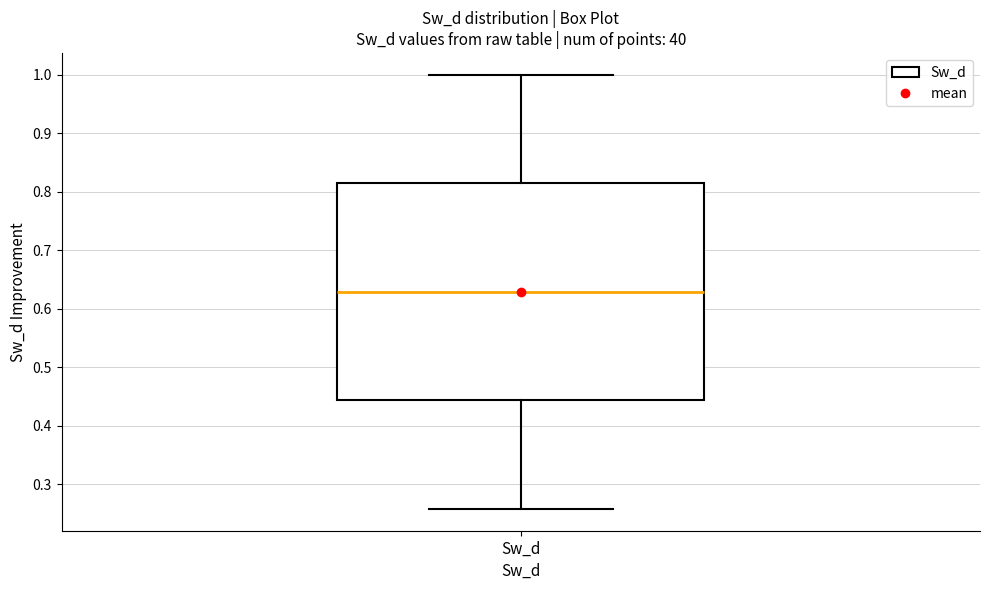

Transcribe this box plot: give where the median line is, the range the box spans, and where the two whiskers end, as read against the y-axis. The values are not printed on the chart, so give them approximately, as read against the axis.

median 0.63, box 0.44 to 0.81, whiskers 0.26 to 1.00